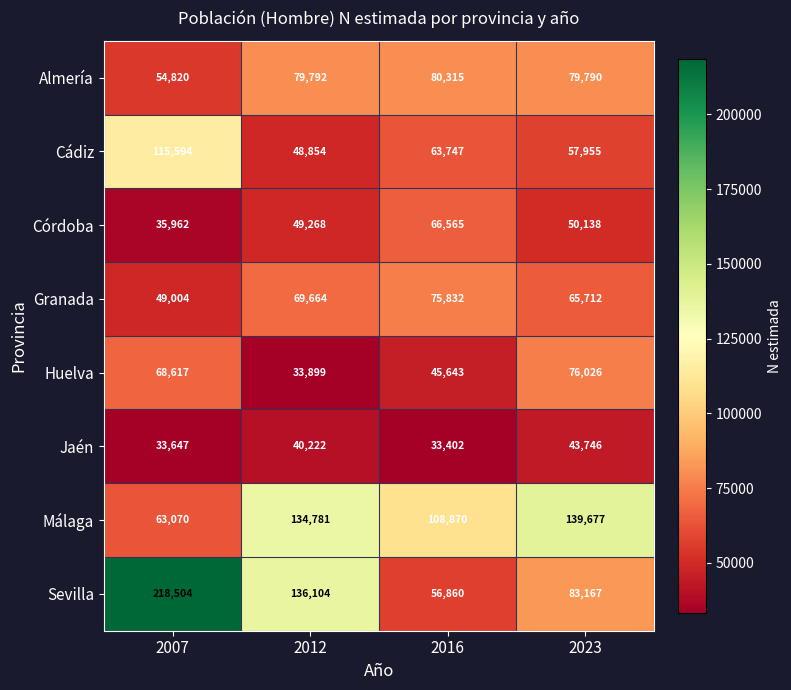

What is the approximate value of Almería at 2007?

54820